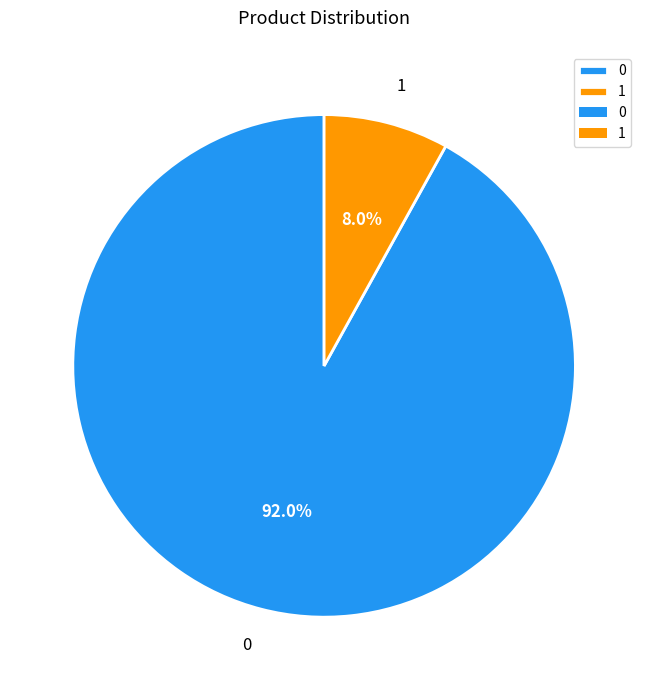

Is there any slice that represents more than half of the pie?

Yes